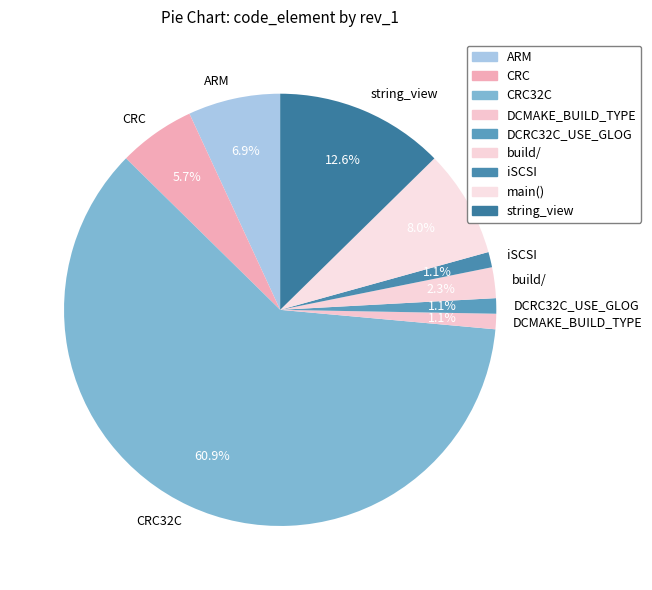

Is it true that CRC32C is 61% of the pie?

True